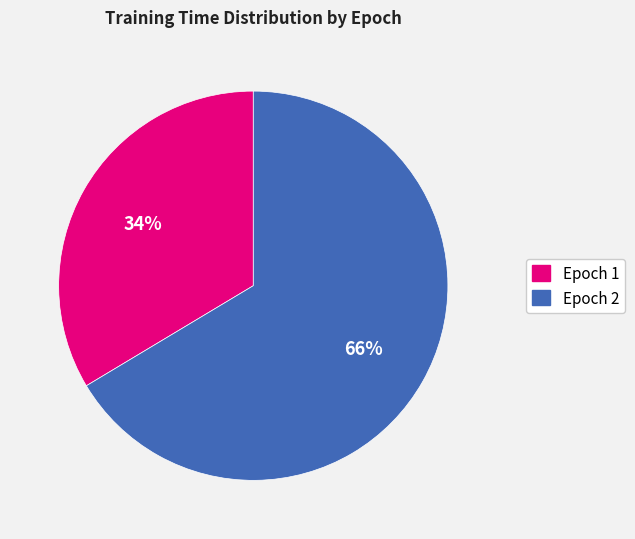

Count the number of slices in the pie.

2